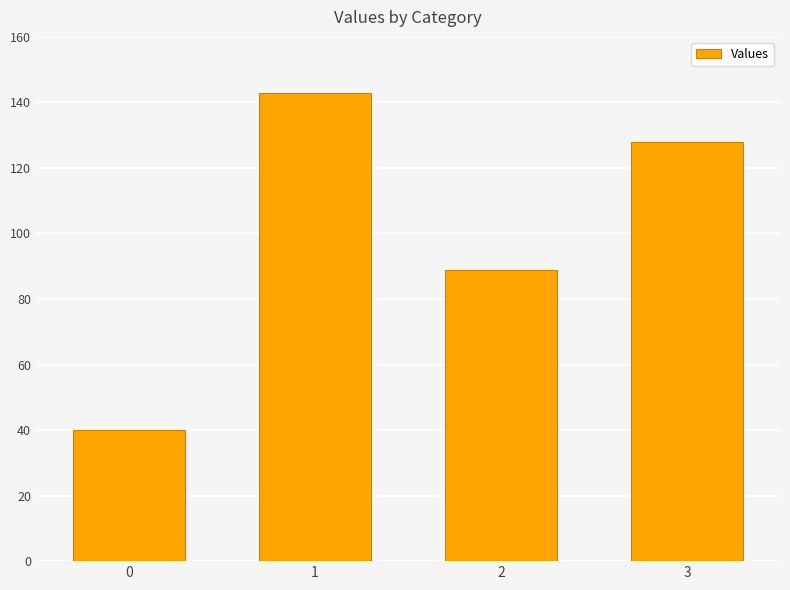

What is the difference between the maximum and second lowest values?

54